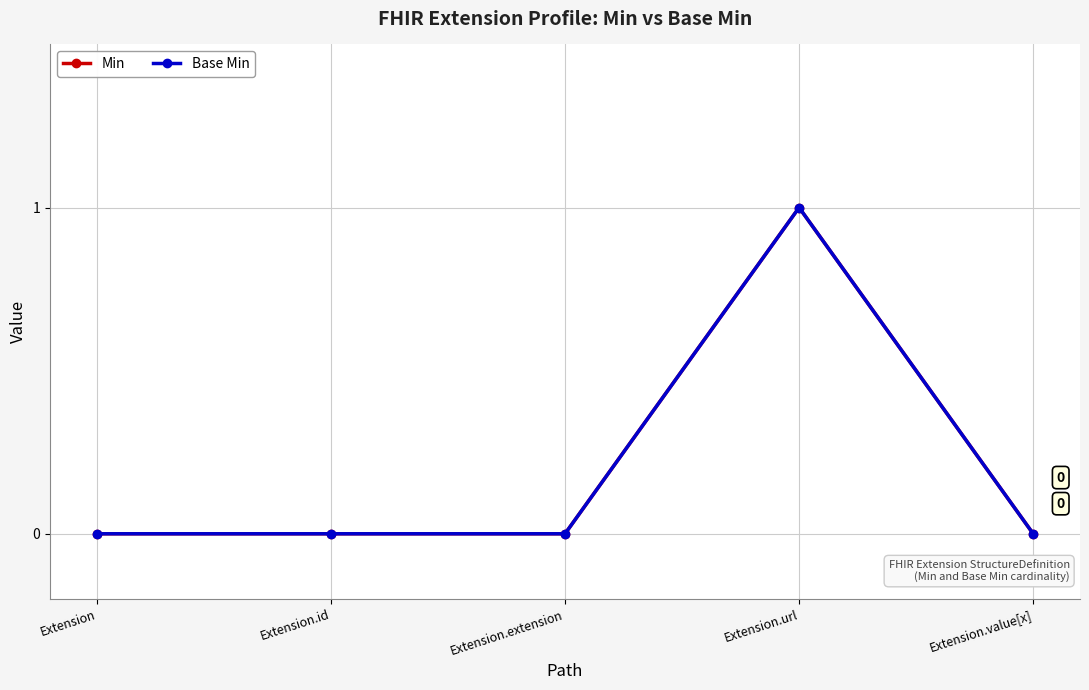

What is the sum of all Base Min values?

1